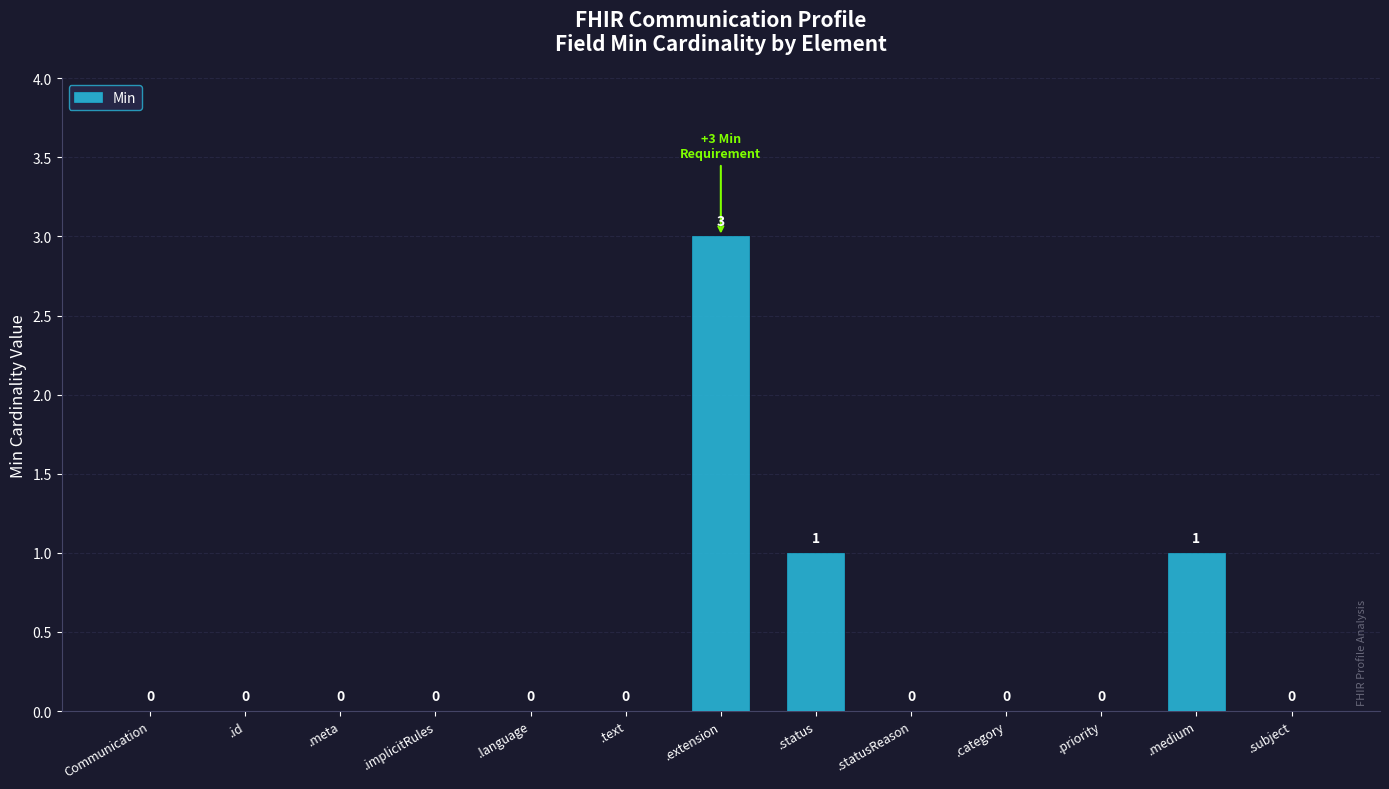

Which label corresponds to the largest value in the chart?

.extension